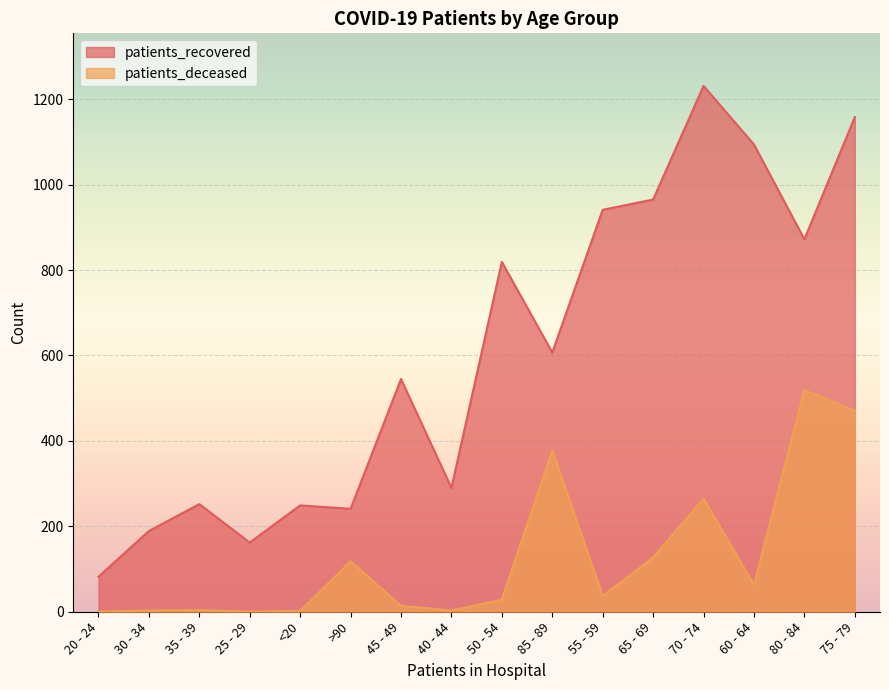

At which category does patients_recovered reach its first local peak?

35 - 39